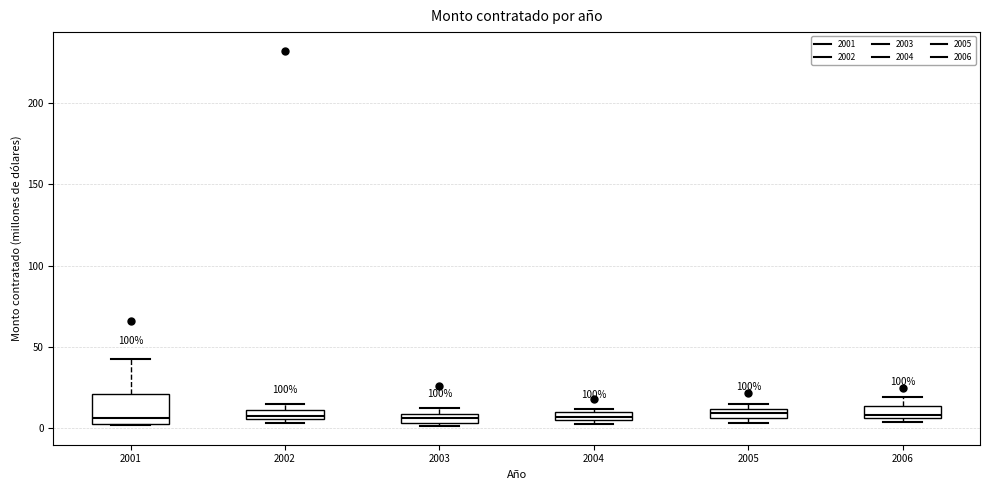

Comparing the boxes themselves (not the whiskers), which one is the tallest?

2001